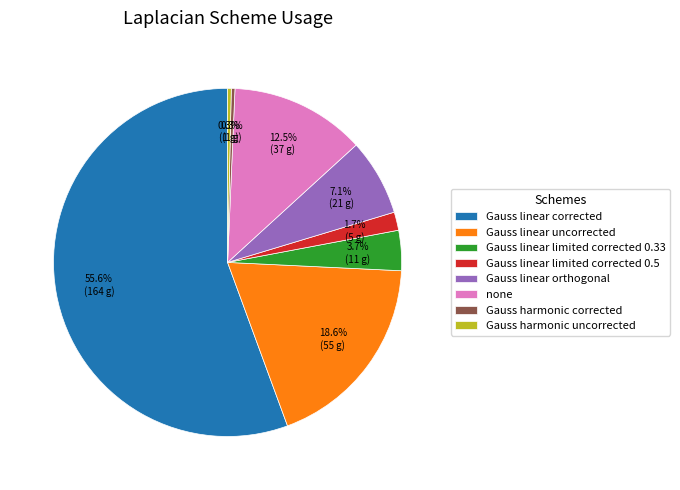

The Gauss linear limited corrected 0.5 slice represents 11% of the pie. True or false?

False